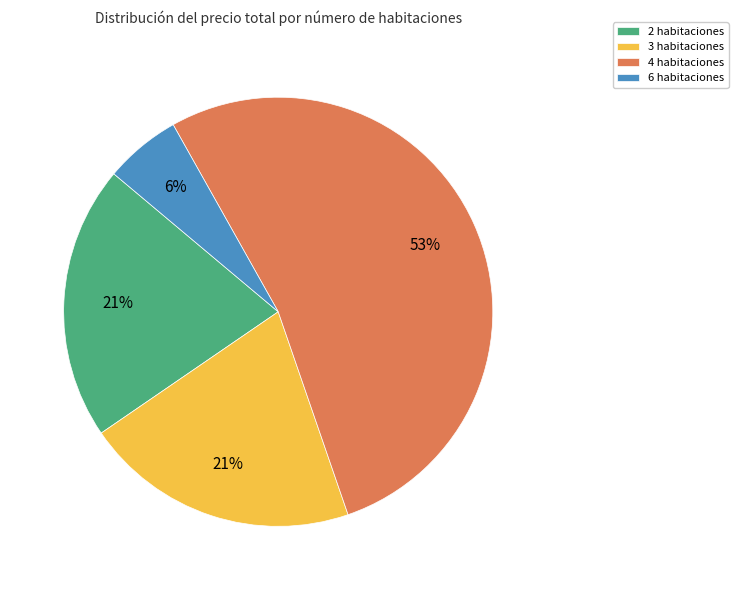

True or false: 4 habitaciones accounts for 46% of the total.

False